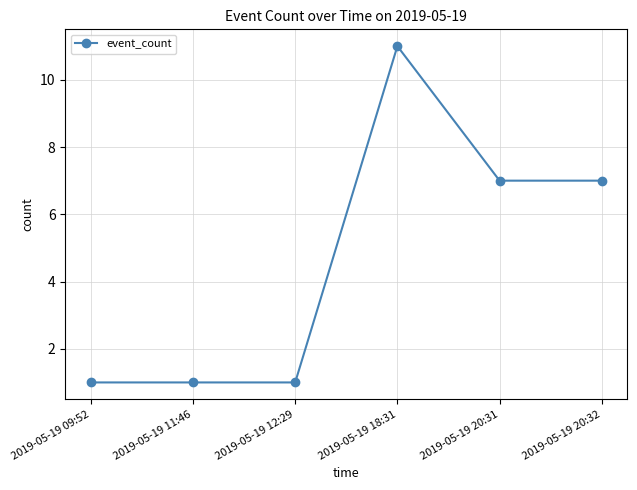

What is the maximum value shown in the chart?

11